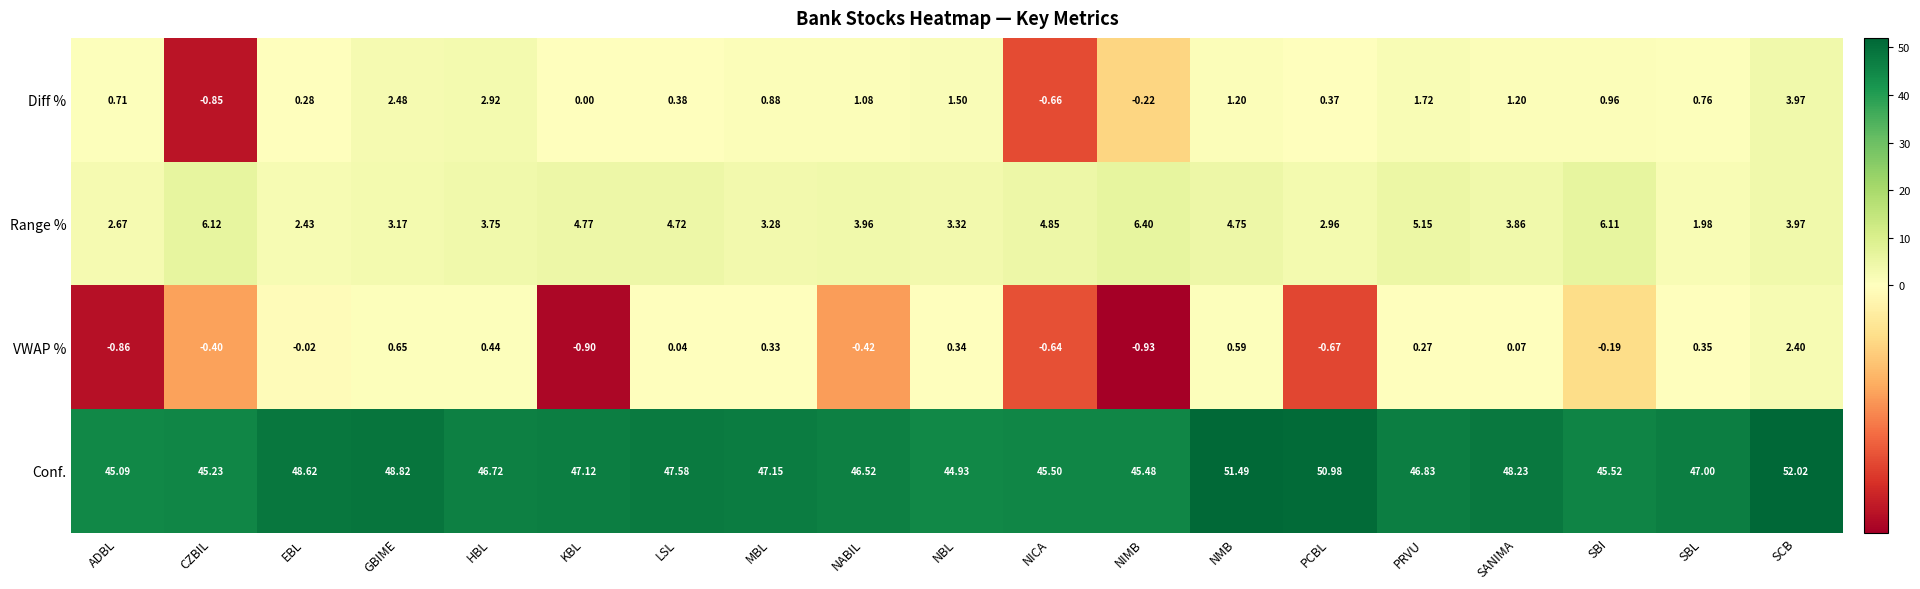

Which series changed the most between EBL and GBIME?

Diff %